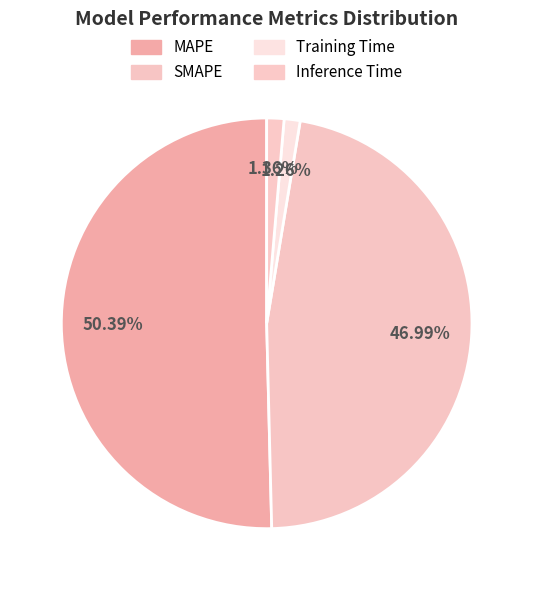

What is the total percentage of Inference Time and MAPE?

51.8%